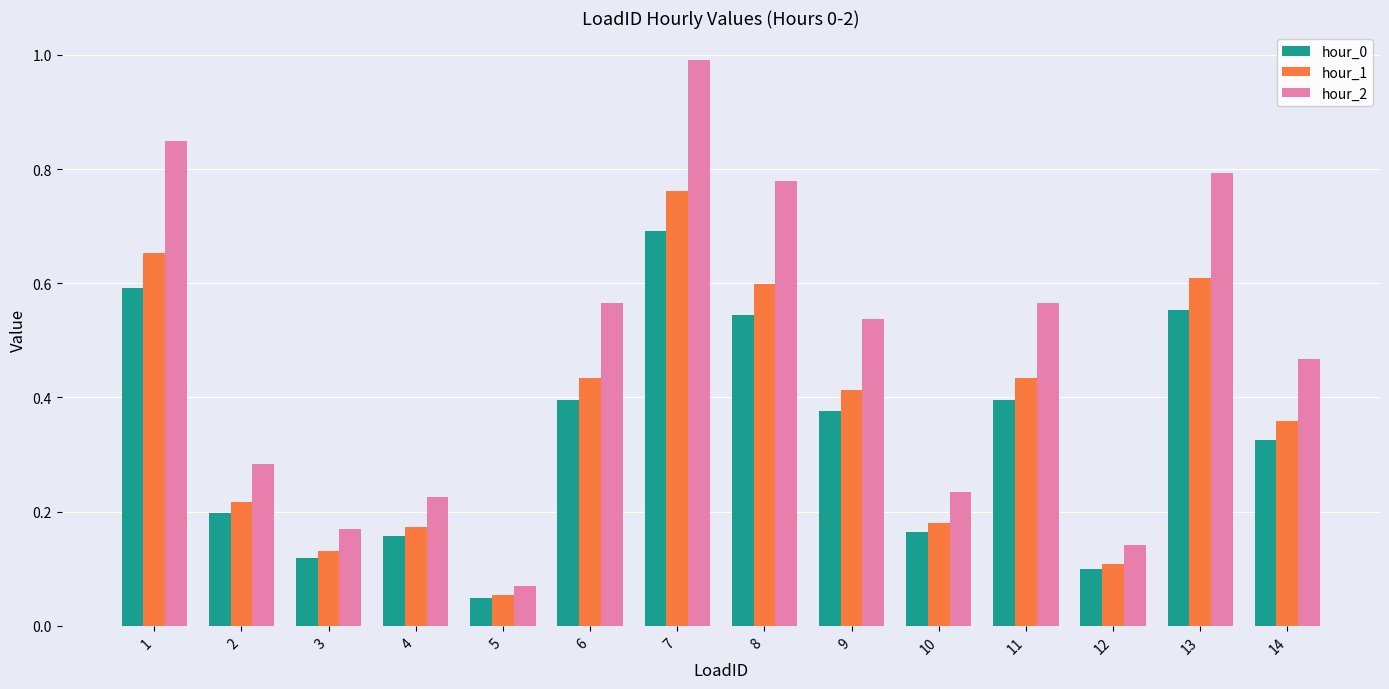

How many groups of bars are there?

14